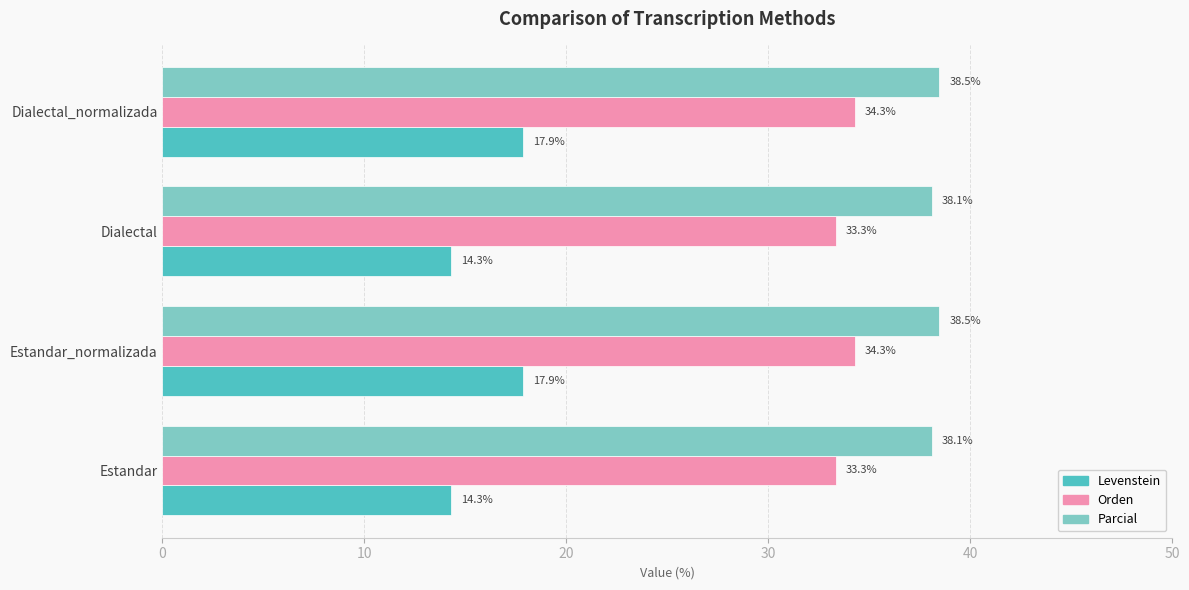

Is the value of Levenstein at Dialectal greater than the value of Orden at Estandar?

No